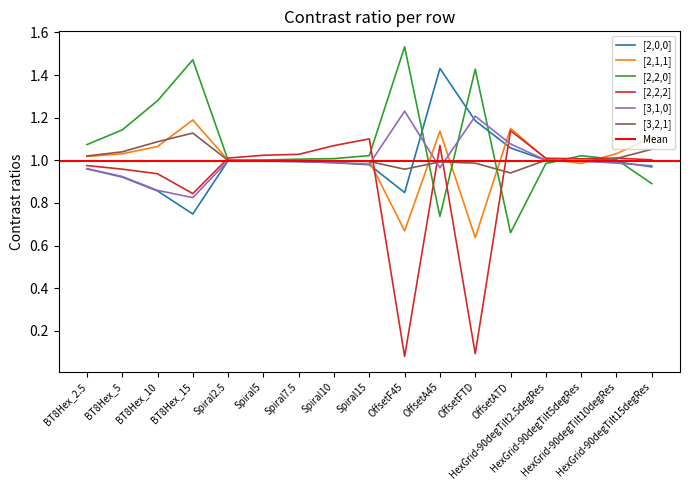

What is the minimum value for [2,0,0]?

0.7